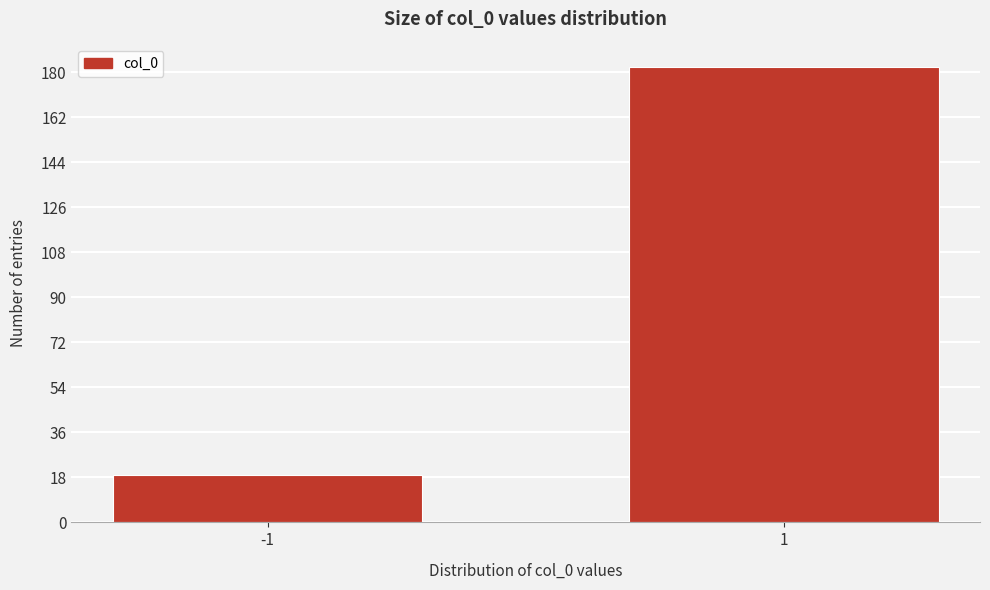

Reading left to right, transcribe all the data shown in this chart.

-1=19	1=182